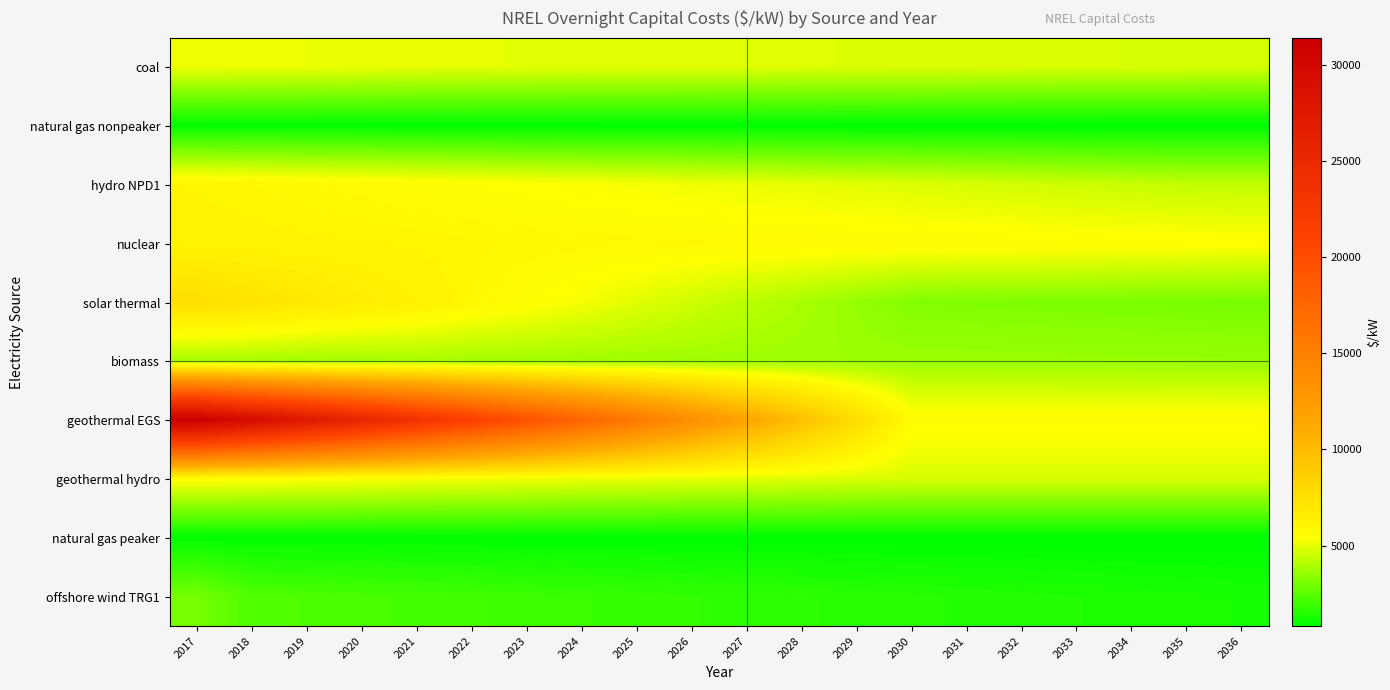

Between 2025 and 2022, which is larger?

2022